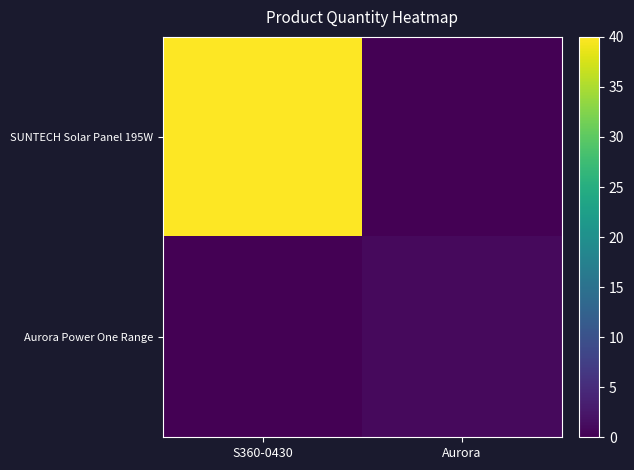

Reading left to right, extract all data points from this chart.

SUNTECH Solar Panel 195W: S360-0430=40	Aurora=0
Aurora Power One Range: S360-0430=0	Aurora=1